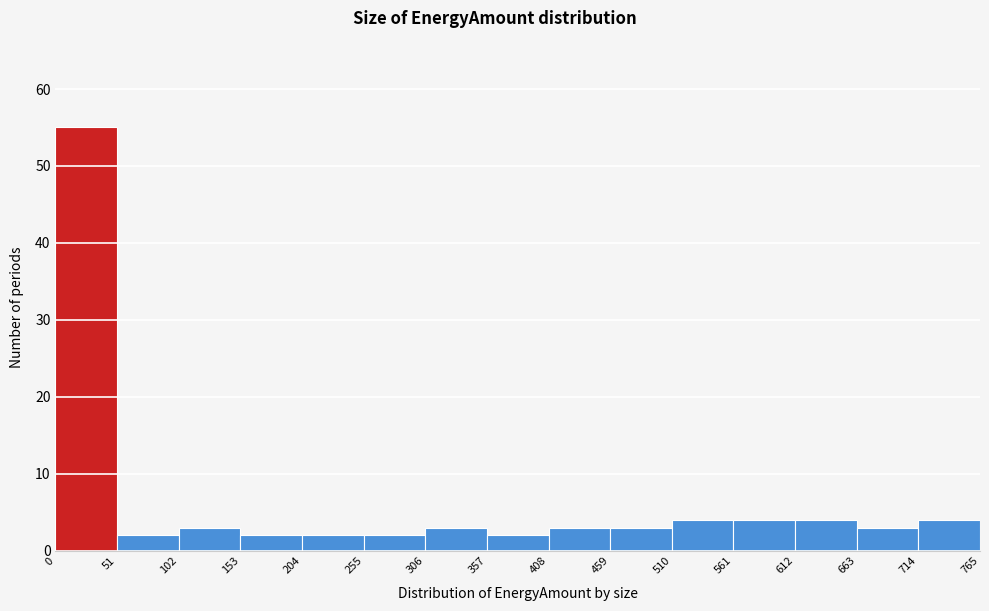

Reading left to right, transcribe this chart: for each bar, give the range it covers on the x-axis and its height. The values are not printed on the chart, so give them approximately, as read against the axis.

0 to 51: 55
51 to 102: 2
102 to 153: 3
153 to 204: 2
204 to 255: 2
255 to 306: 2
306 to 357: 3
357 to 408: 2
408 to 459: 3
459 to 510: 3
510 to 561: 4
561 to 612: 4
612 to 663: 4
663 to 714: 3
714 to 765: 4